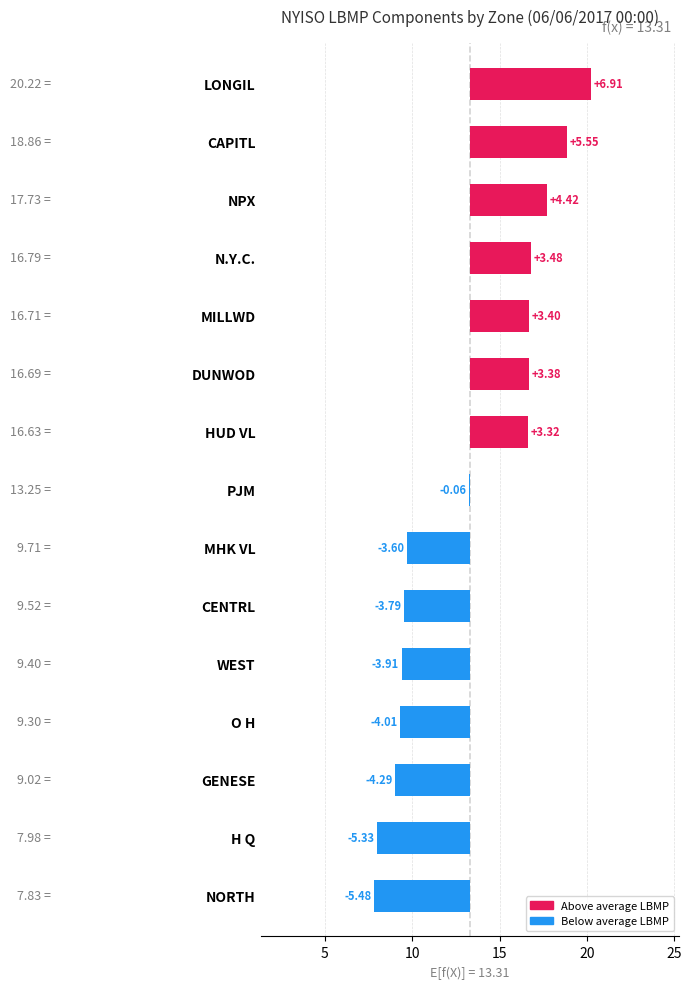

The chart shows a value of -3.0 at NORTH. True or false?

False